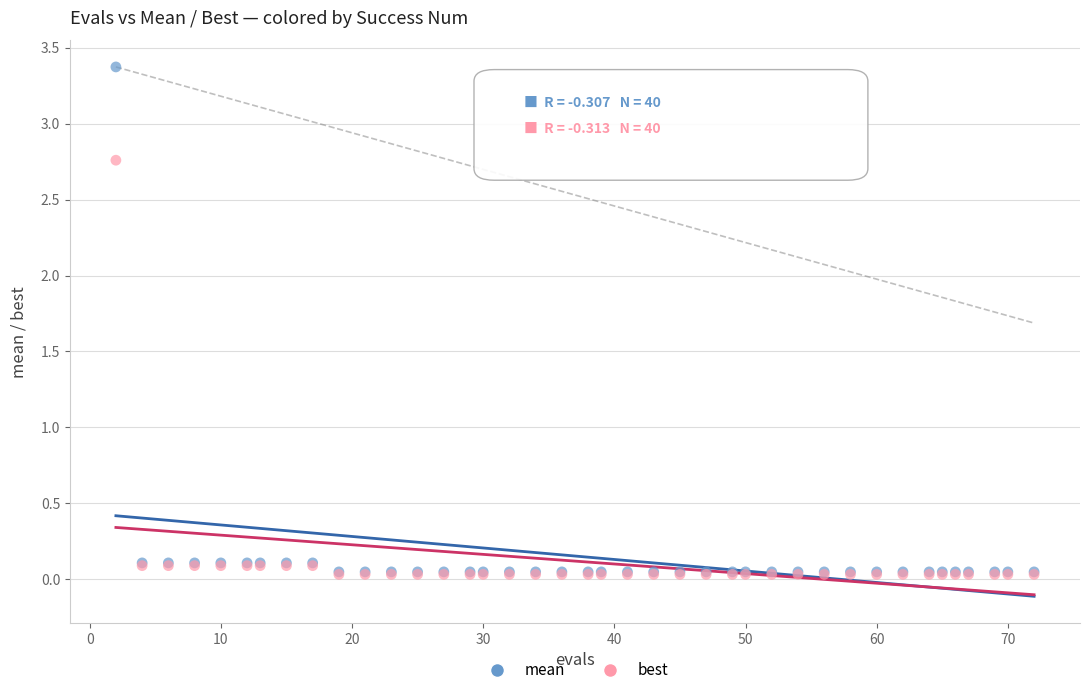

What are all the series names shown in the legend?

mean, best